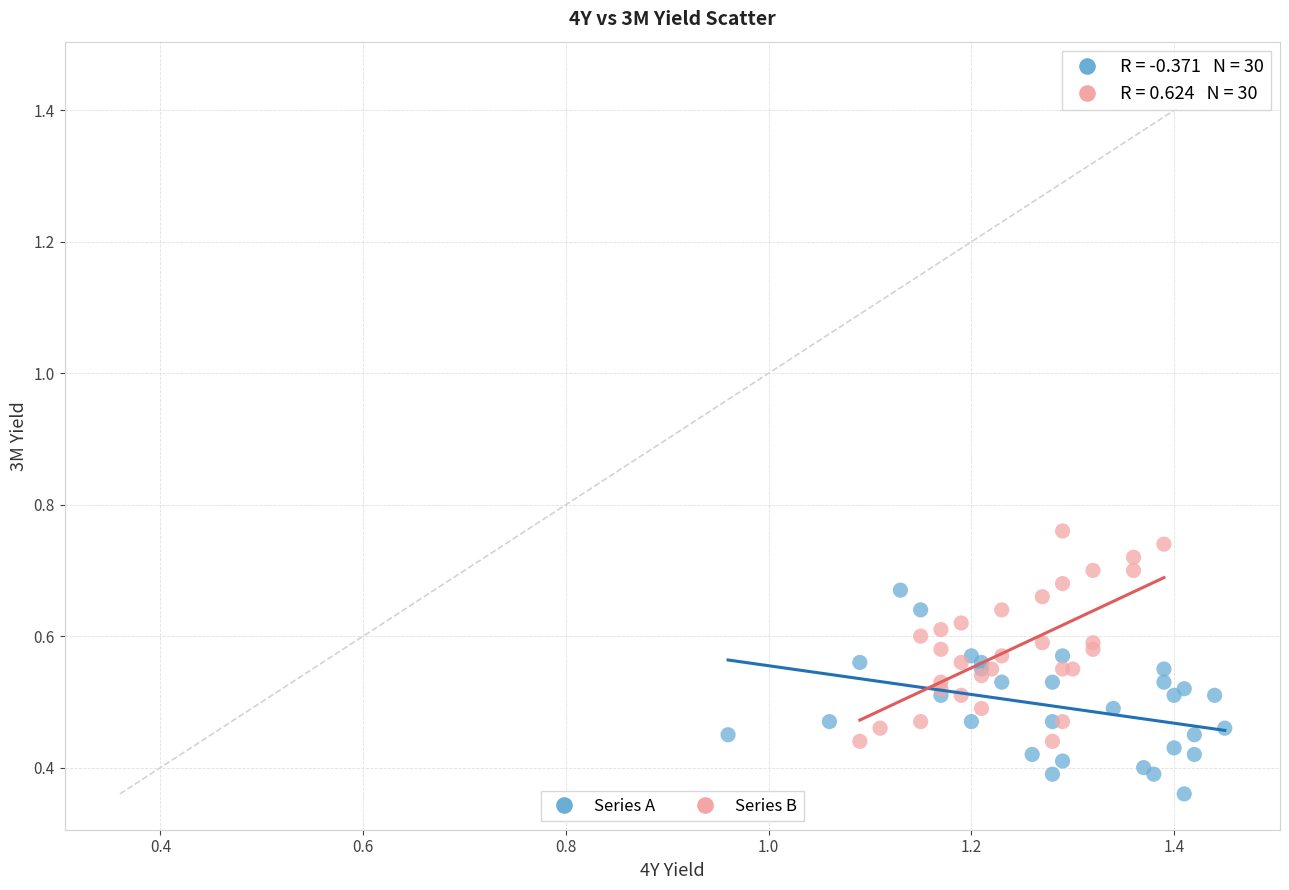

Which series contains the lowest Y value?

Series A